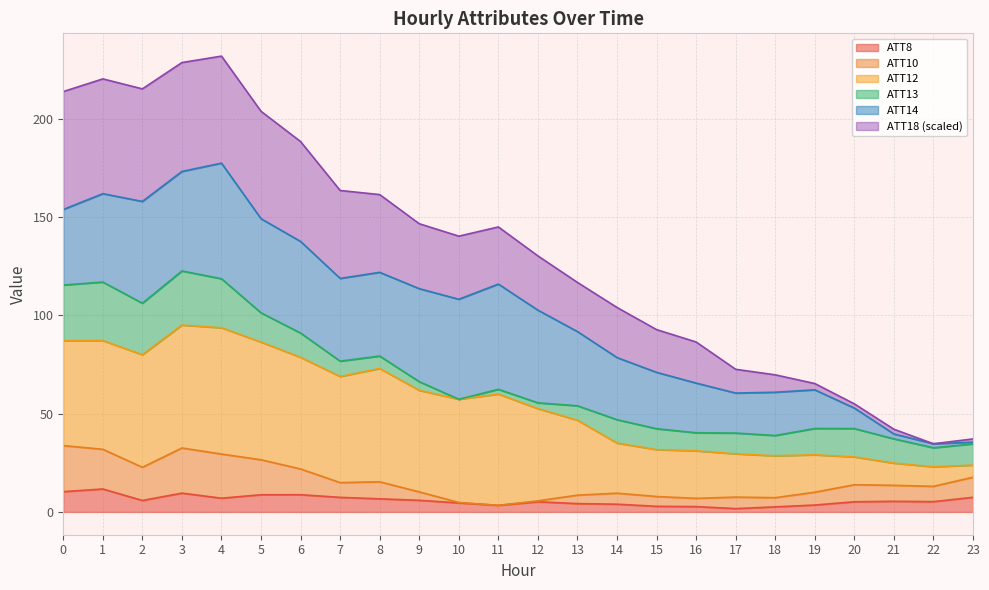

What is the spread (max minus min) of values at 4?

225.0